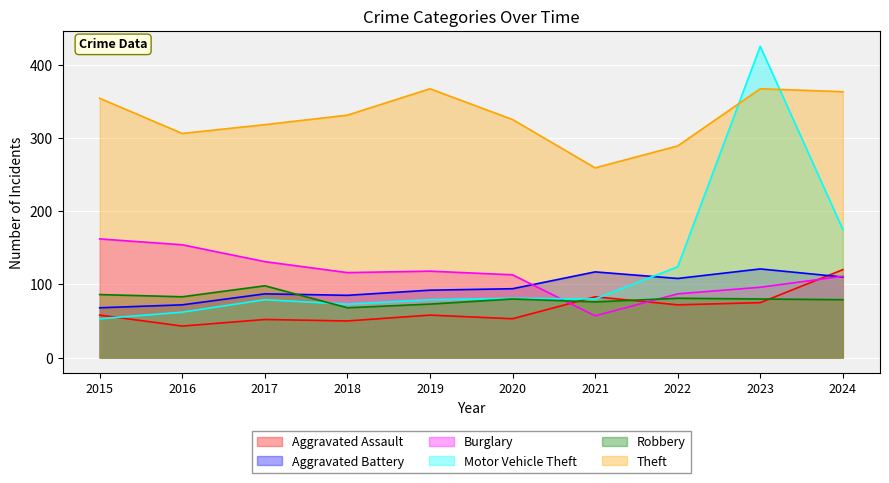

What is the maximum value shown in the chart?

425